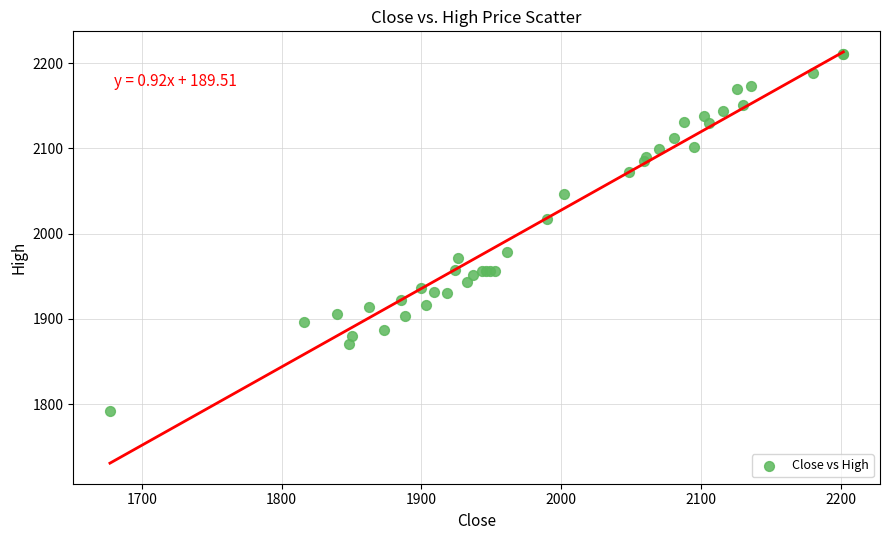

What Y value in the scatter plot is closest to 2001?

2016.8